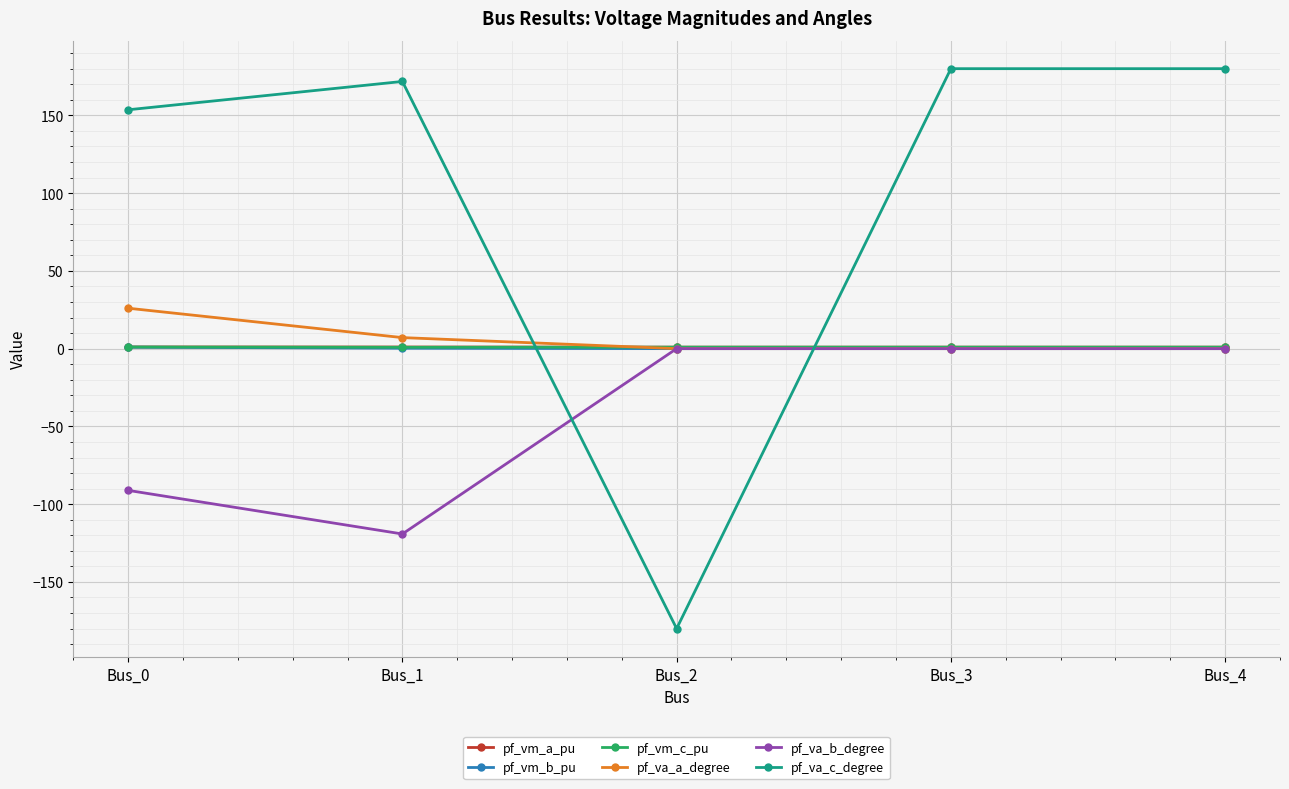

What is the sum of all pf_vm_a_pu values?

5.0